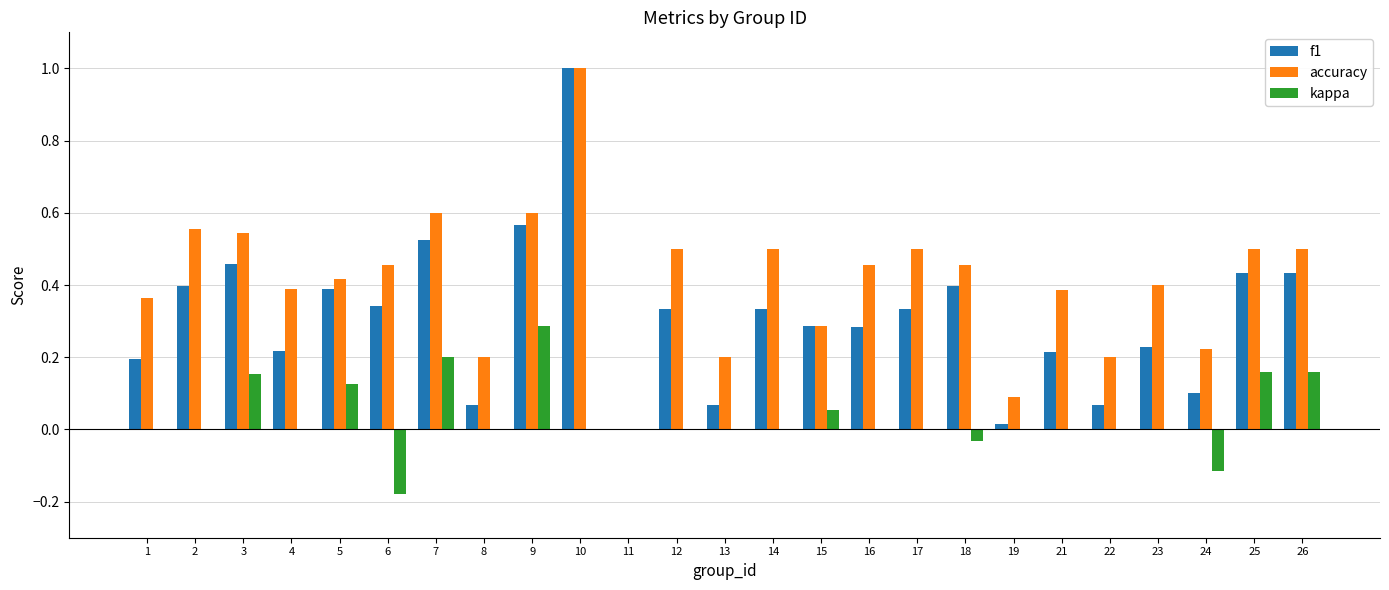

Is it true that kappa equals 0.4 at 9?

False